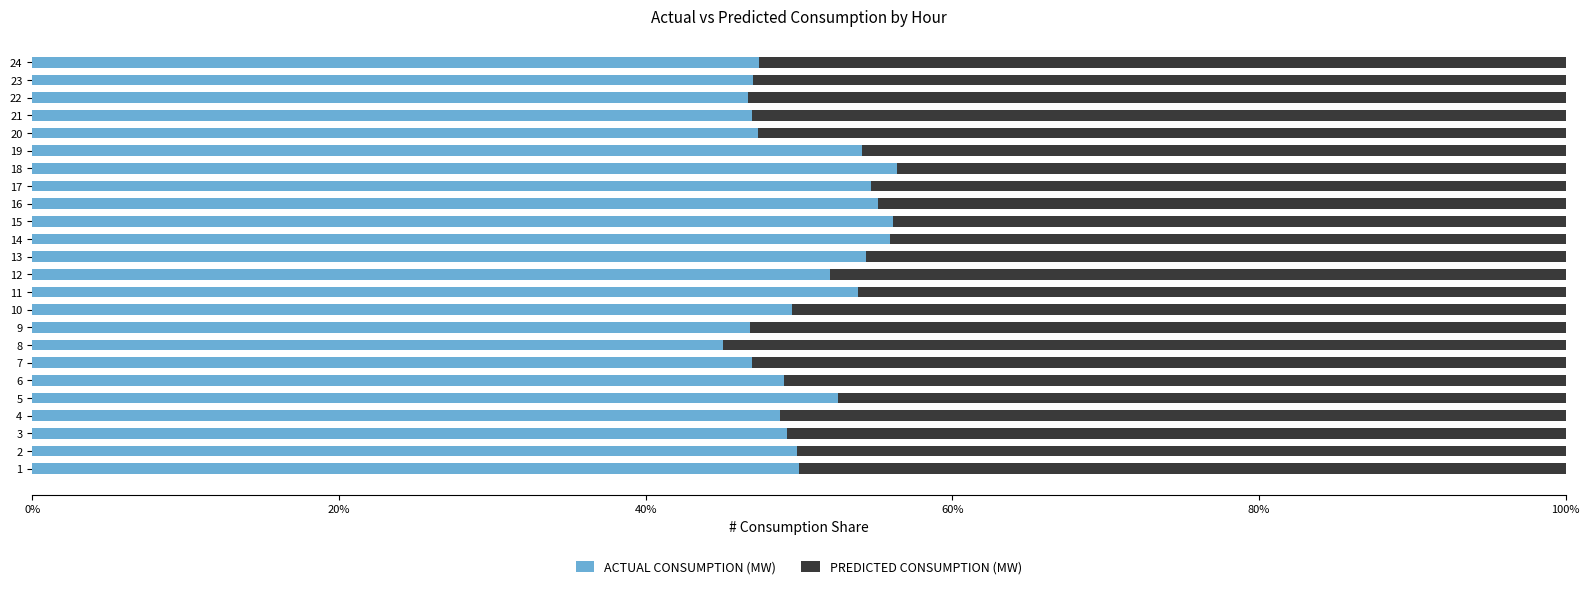

What is the total value across all series at 4?

100.0